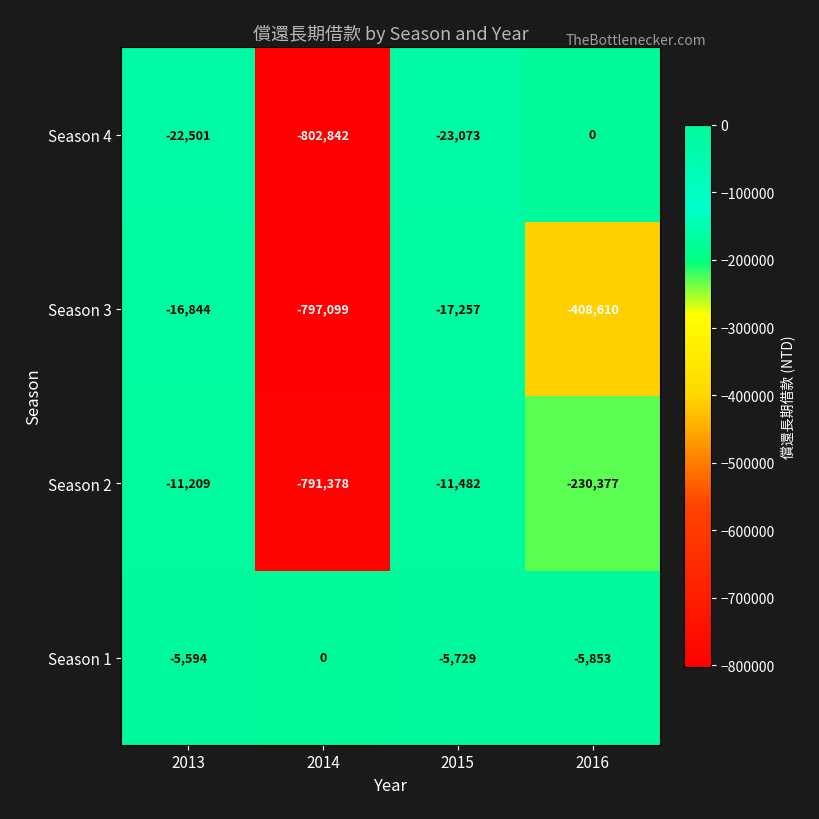

Rank the categories by Season 4 value from highest to lowest.

2016, 2013, 2015, 2014